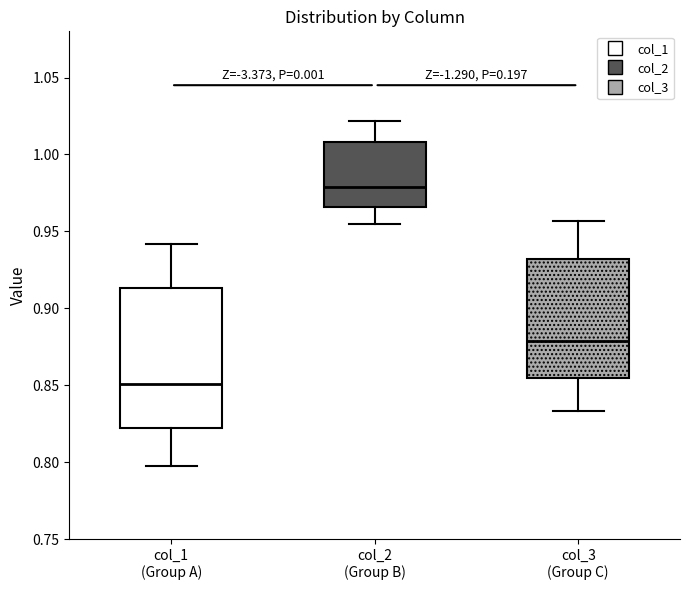

Reading left to right, read every box against the y-axis: the position of its median line, the range the box covers, and the ends of its whiskers. The values are not printed on the chart, so give them approximately, as read against the axis.

col_1 (Group A): median 0.850, box 0.820 to 0.915, whiskers 0.800 to 0.940
col_2 (Group B): median 0.980, box 0.965 to 1.010, whiskers 0.955 to 1.020
col_3 (Group C): median 0.880, box 0.855 to 0.930, whiskers 0.835 to 0.955